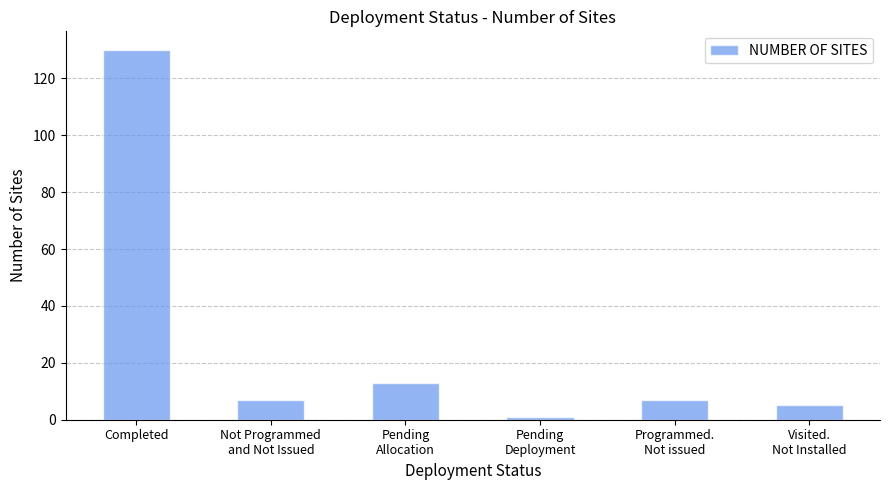

What is the greatest value displayed?

130